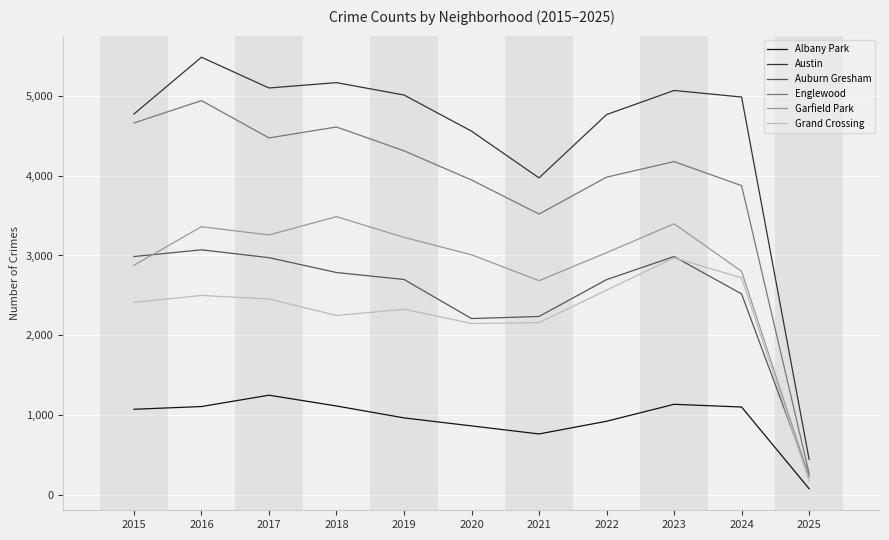

True or false: Grand Crossing and Auburn Gresham cross at least once.

True